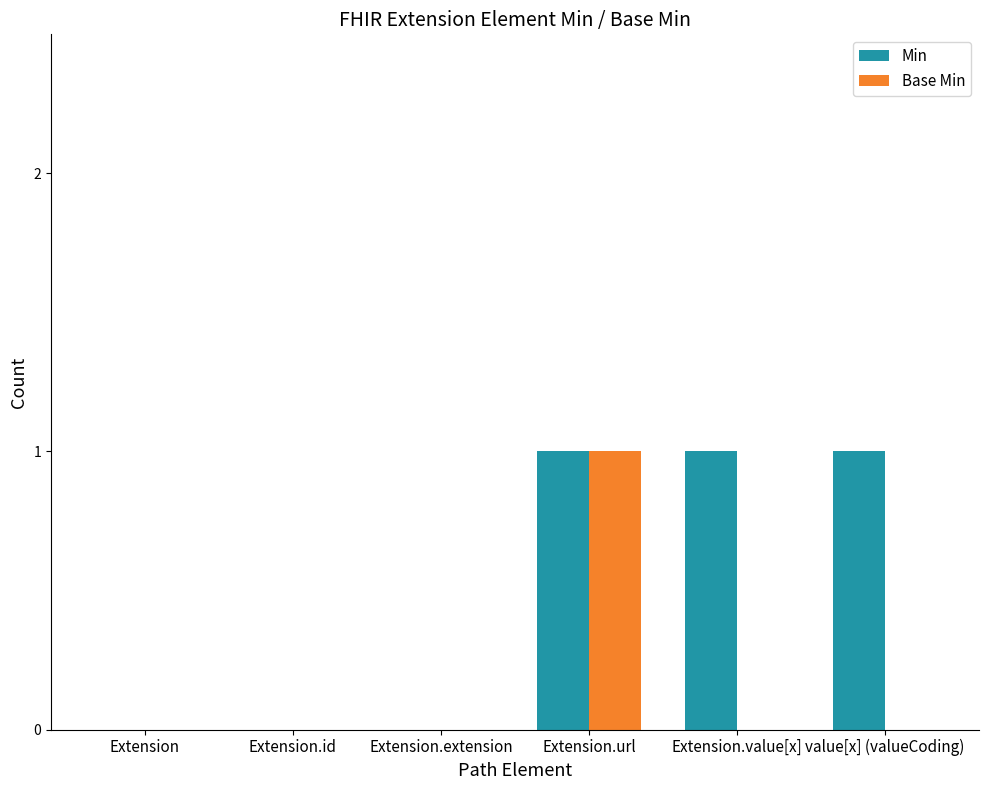

Reading left to right, what are all the values shown in this chart?

Min: 0	0	0	1	1	1
Base Min: 0	0	0	1	0	0